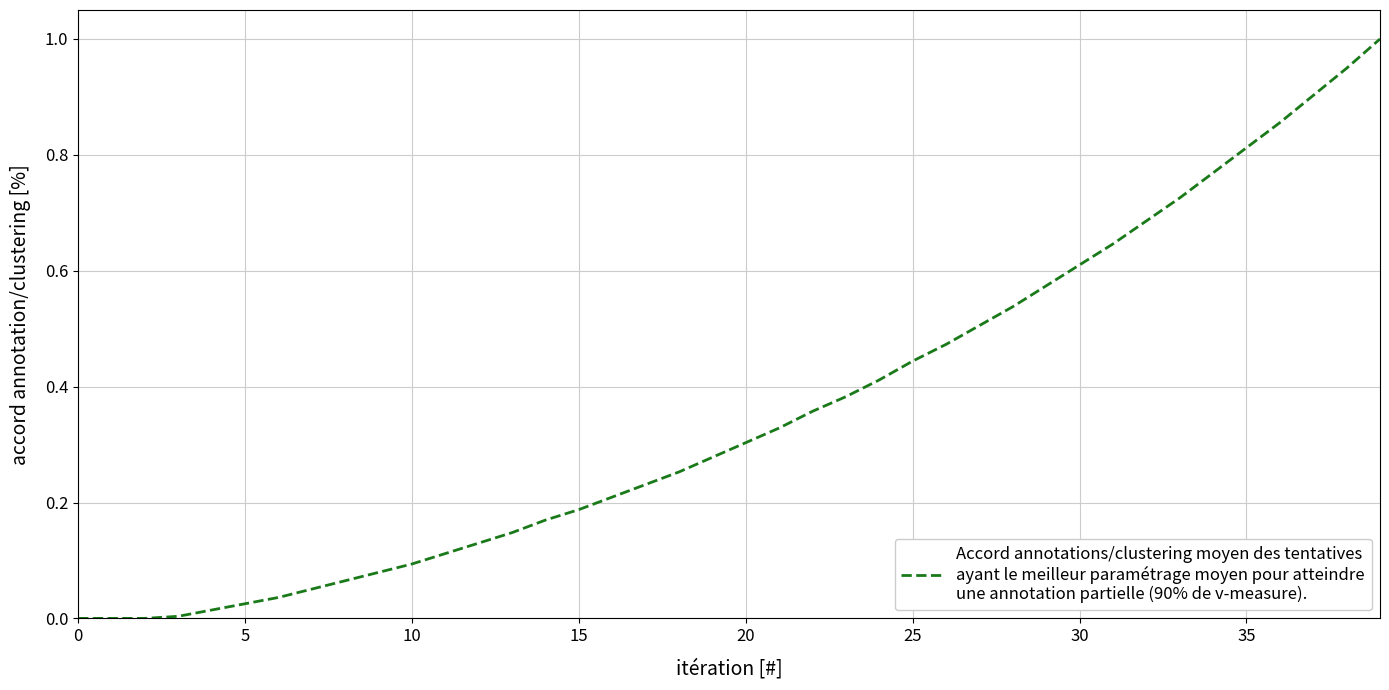

How many lines are shown in the chart?

1